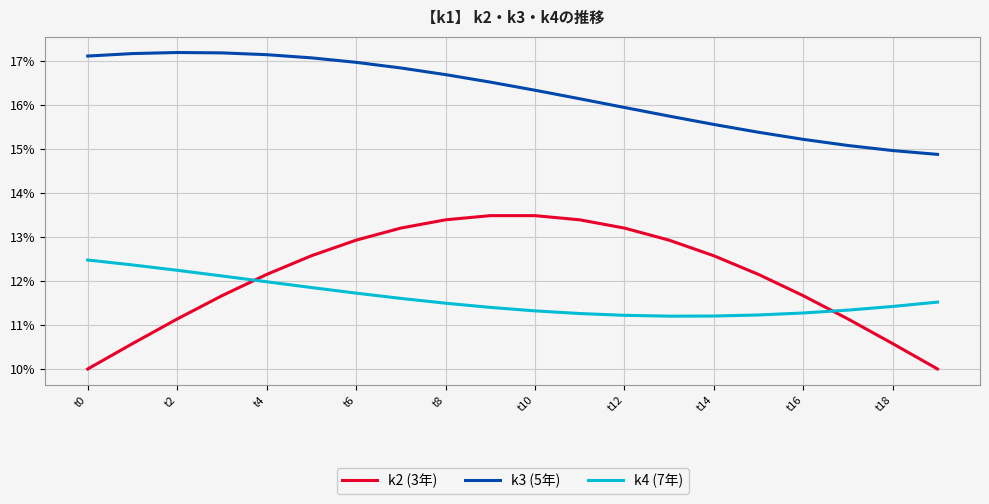

Does the chart have visible grid lines?

Yes